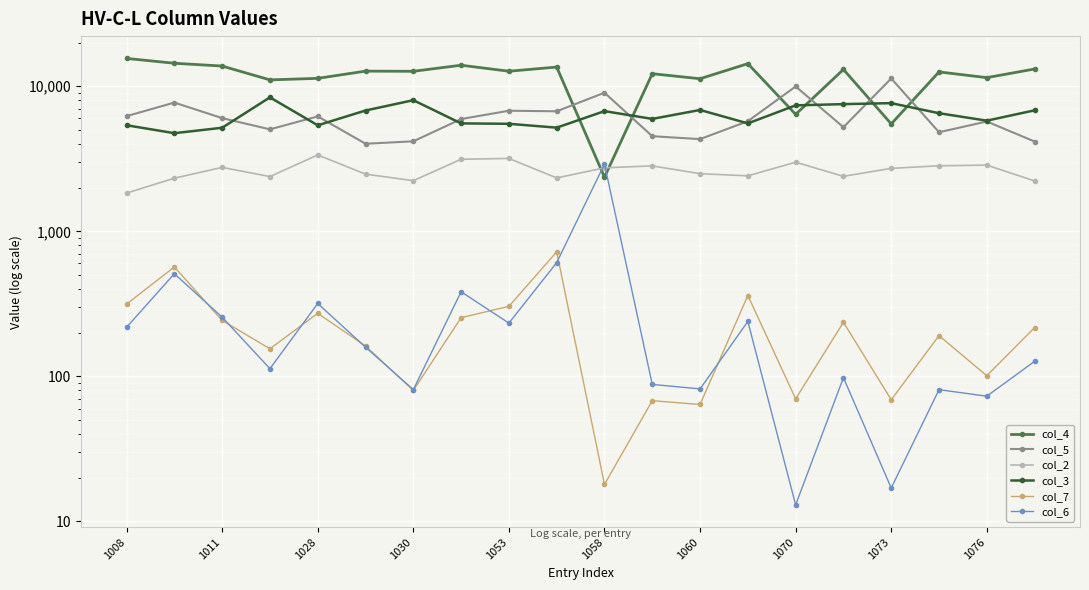

Which category has the lowest value in the col_2 series?

1008